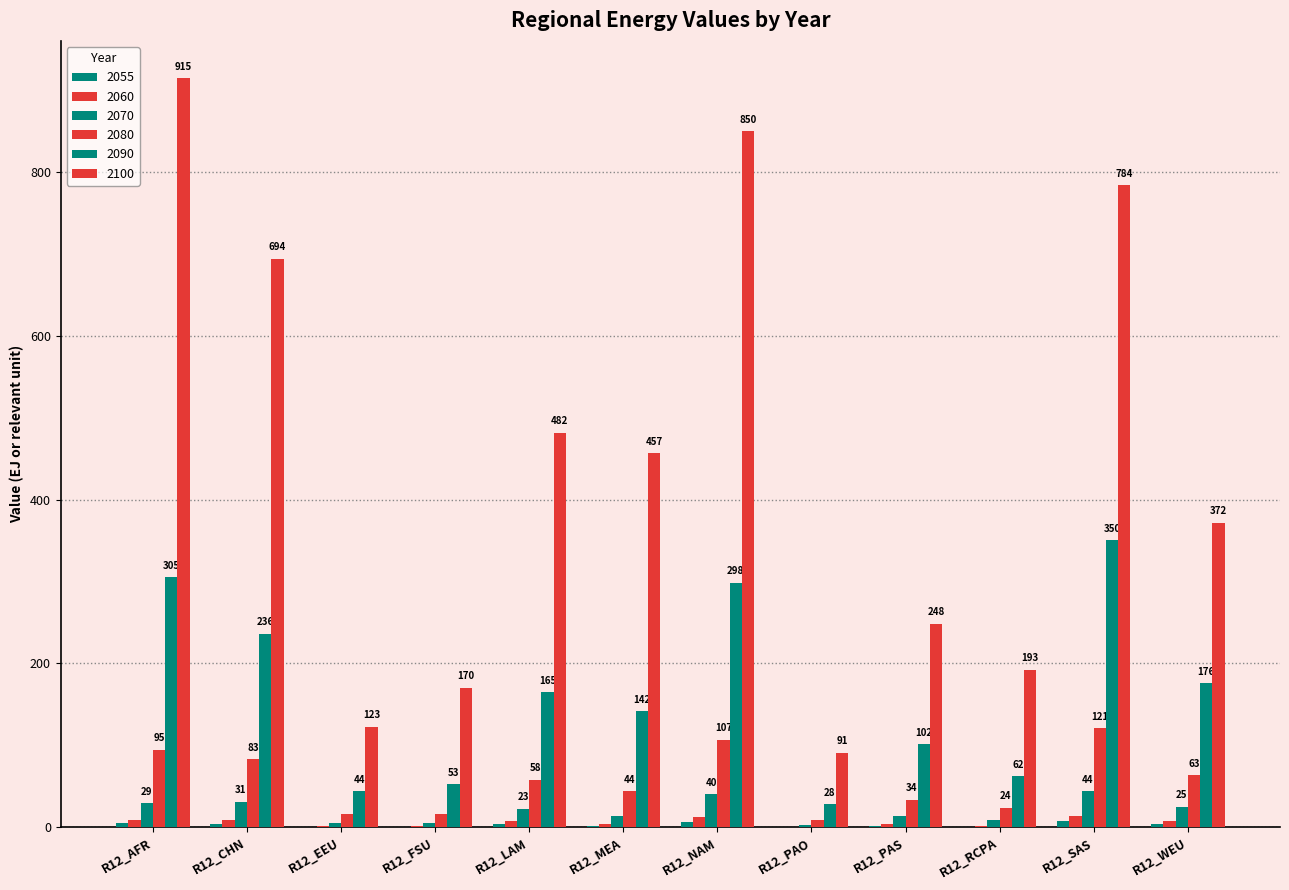

What is the value of the 2100 bar at the 2nd from the left?

694.1